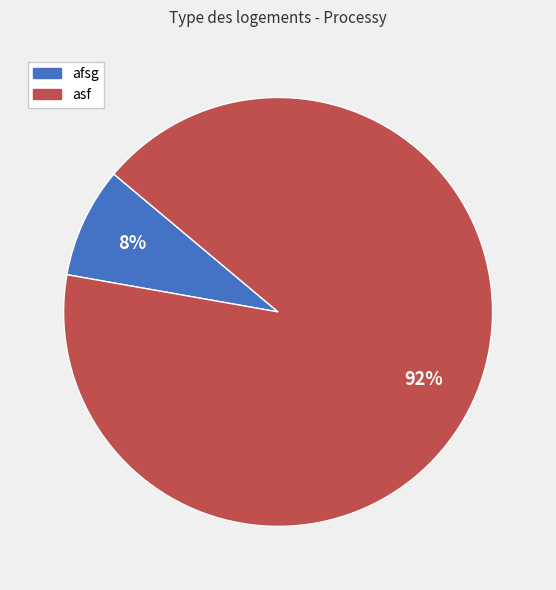

To the nearest percent, what is the average slice percentage?

50%